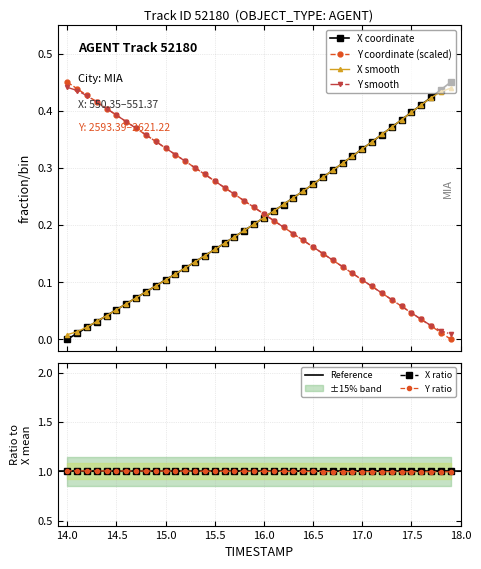

True or false: X smooth and Y smooth cross at least once.

True